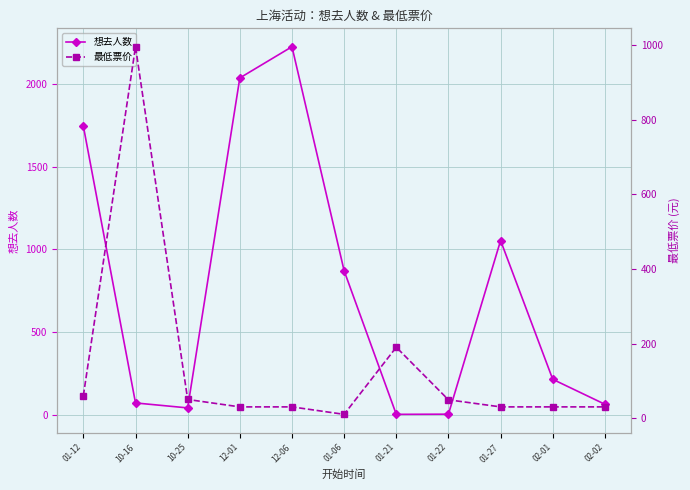

True or false: 最低票价 has a value of 15.2 at 01-22.

False